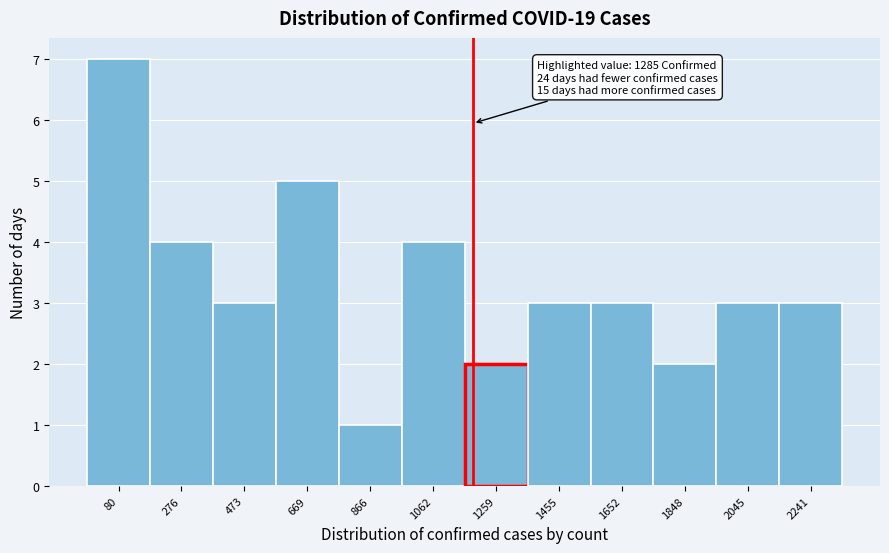

Reading left to right, transcribe all the data shown in this chart.

7	4	3	5	1	4	2	3	3	2	3	3